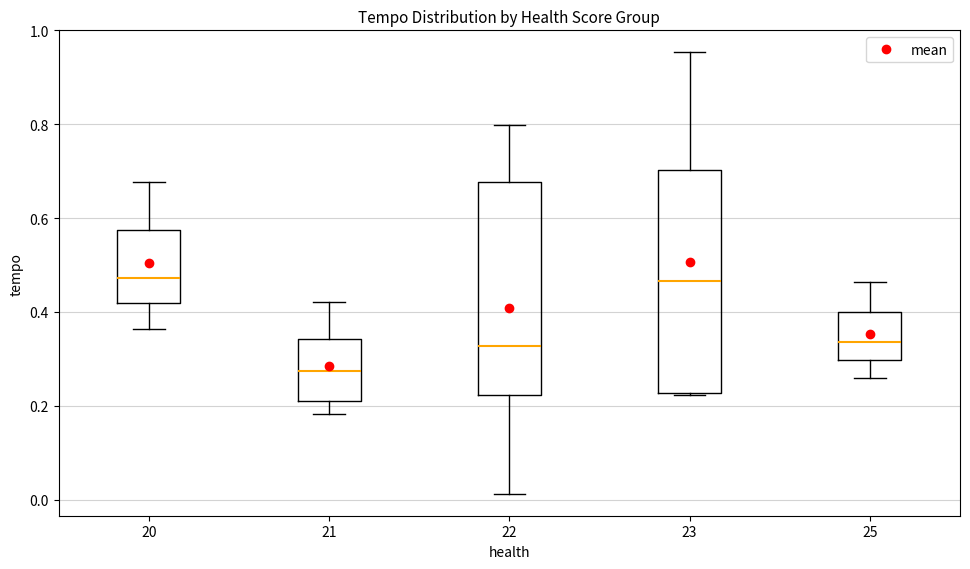

Comparing the boxes themselves (not the whiskers), which one is the tallest?

23